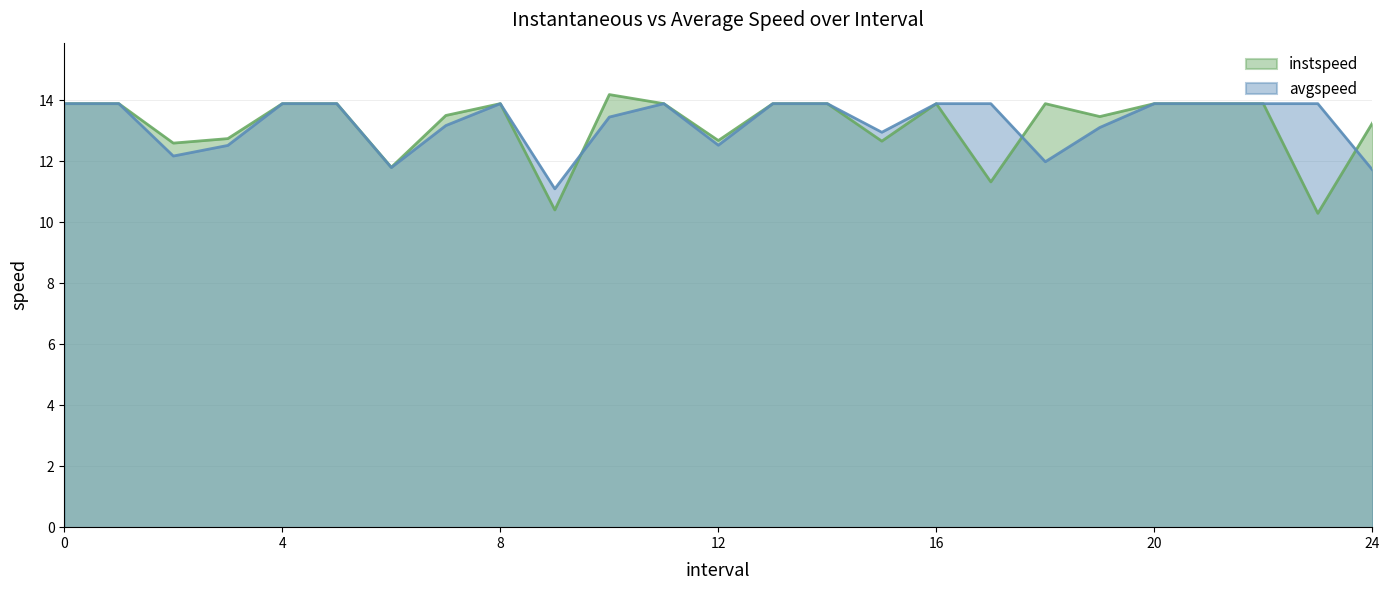

Between 10 and 11, which series saw the biggest shift?

avgspeed